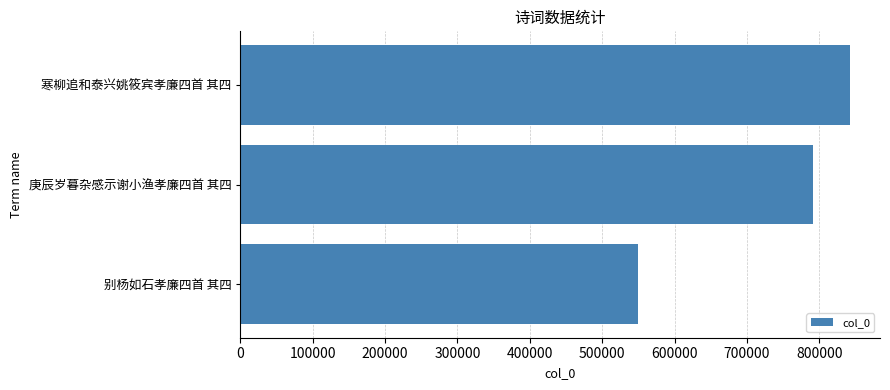

At which label is the value closest to 695626?

庚辰岁暮杂感示谢小渔孝廉四首 其四